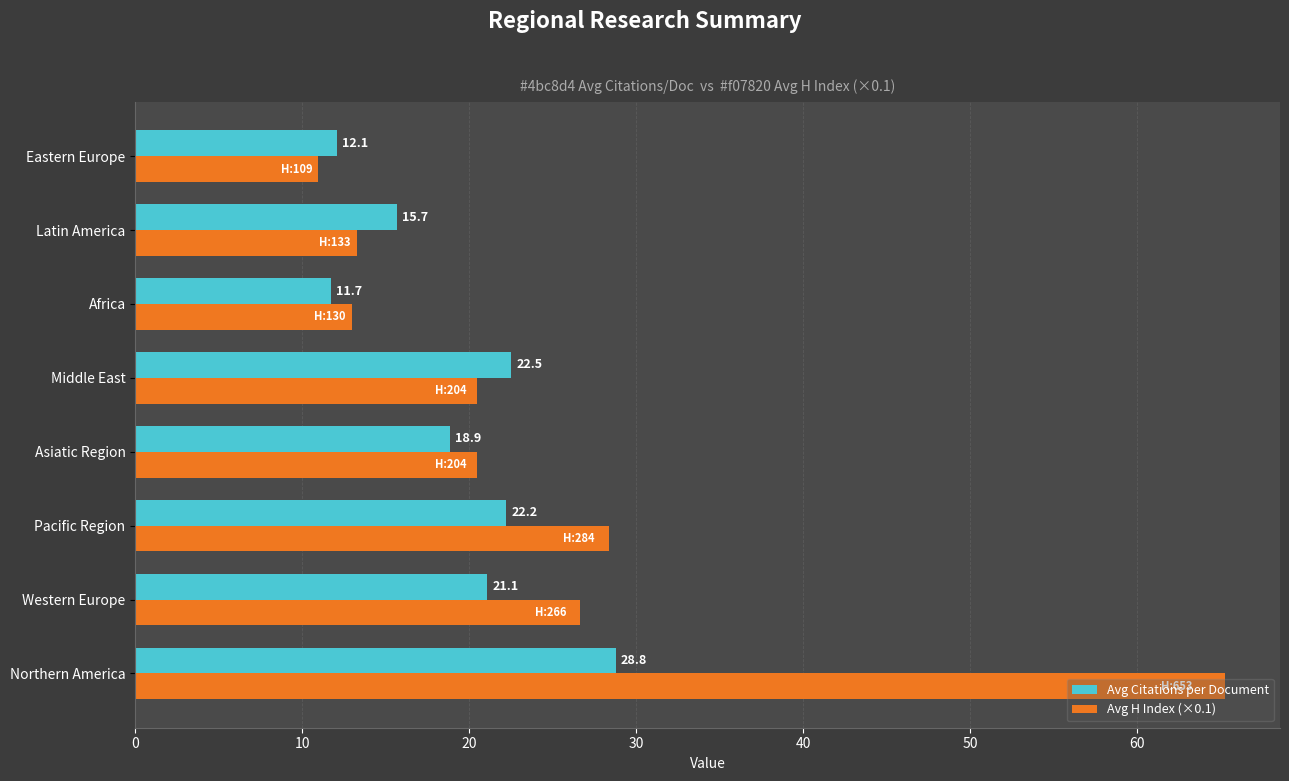

What is the sum of all Avg H Index (×0.1) values?

198.4